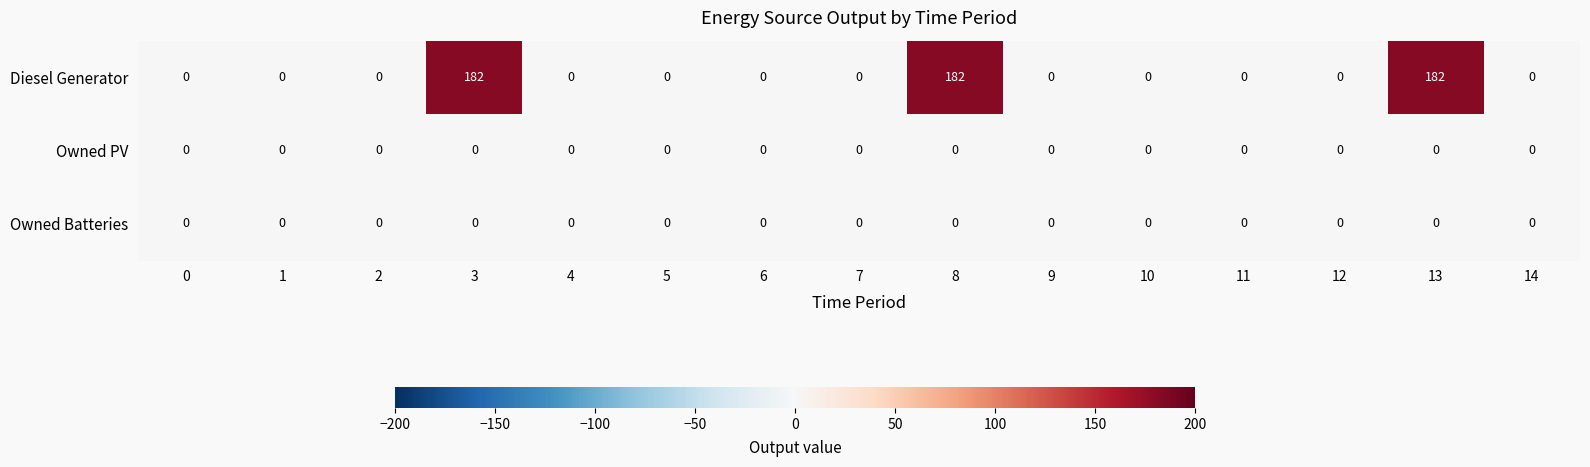

True or false: Owned Batteries has a value of 0 at 13.

True